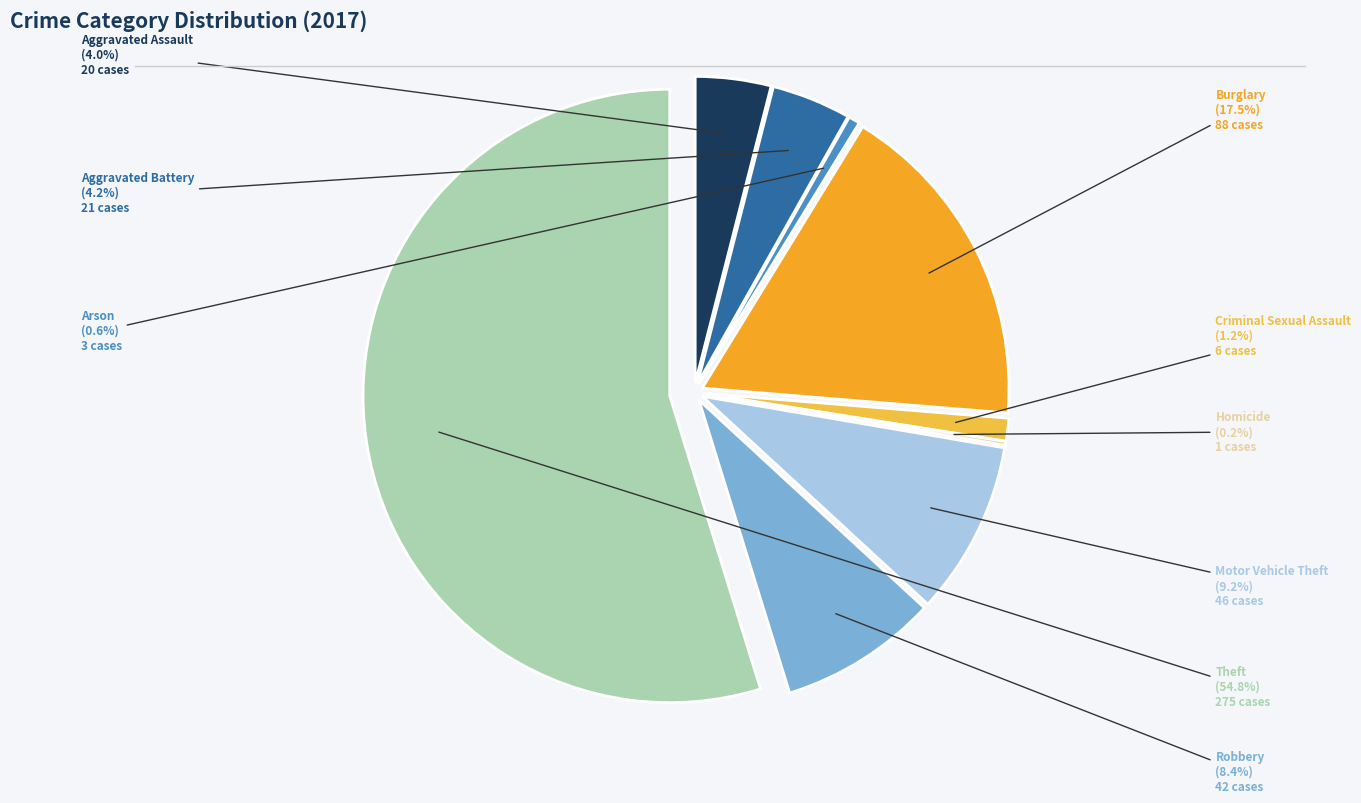

How many segments does this pie chart have?

9